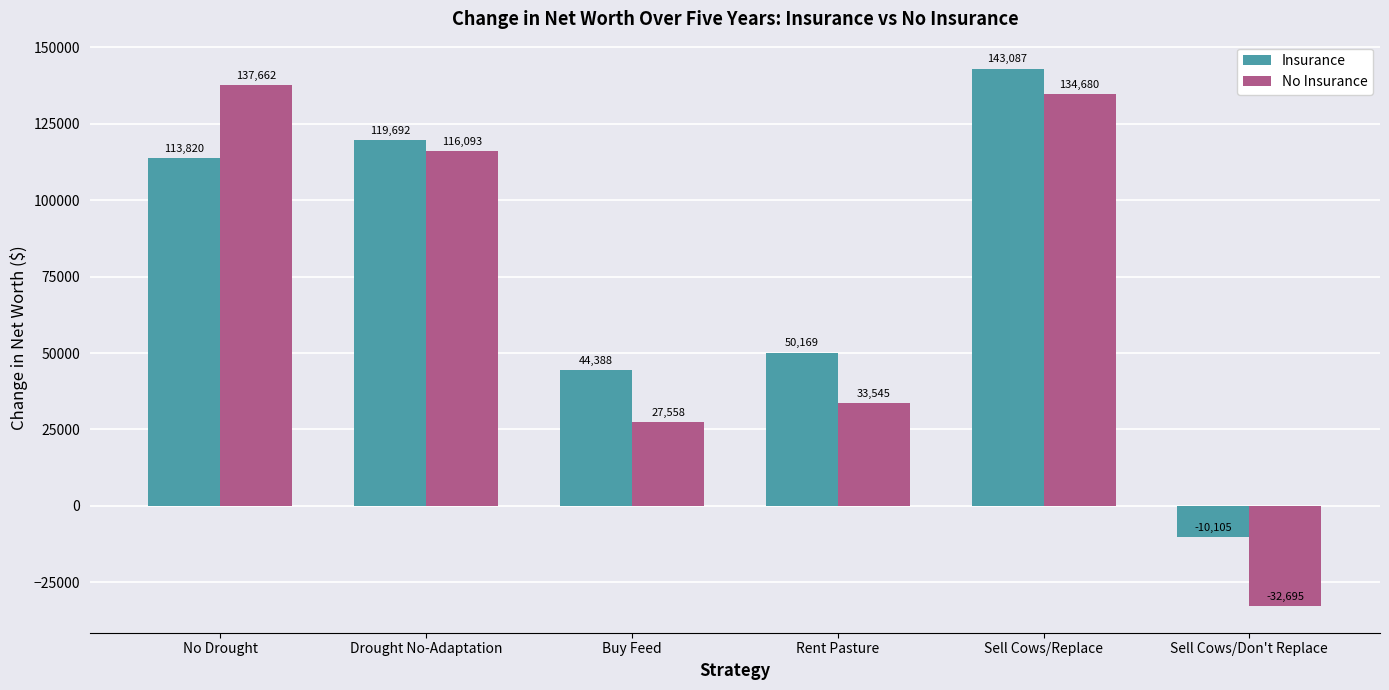

Is it true that No Insurance equals 33544.8 at Rent Pasture?

True